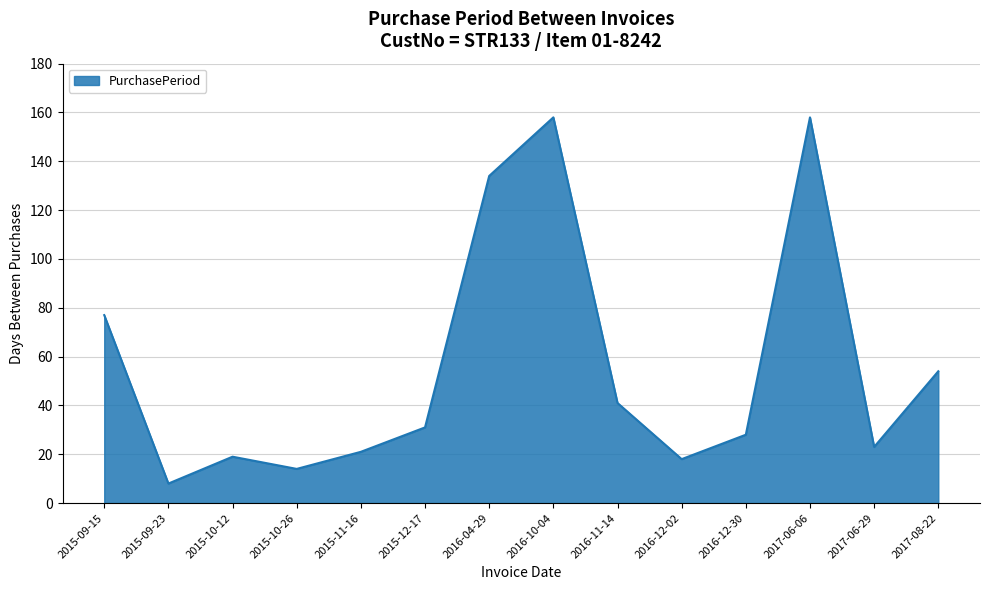

What is the sum of the values at 2015-12-17 and 2015-10-26?

45